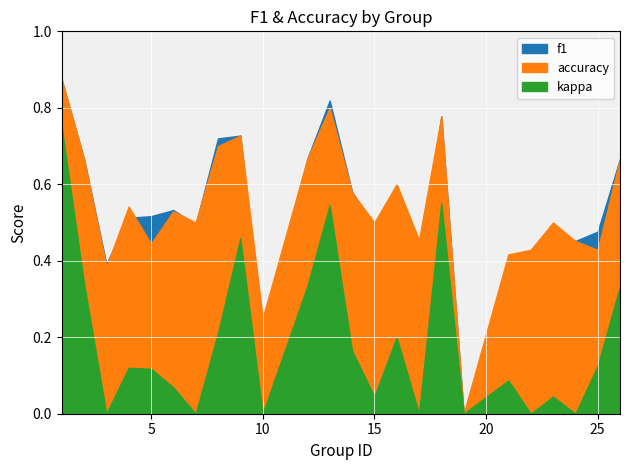

Which series ends up on top after the final intersection of accuracy and f1?

accuracy